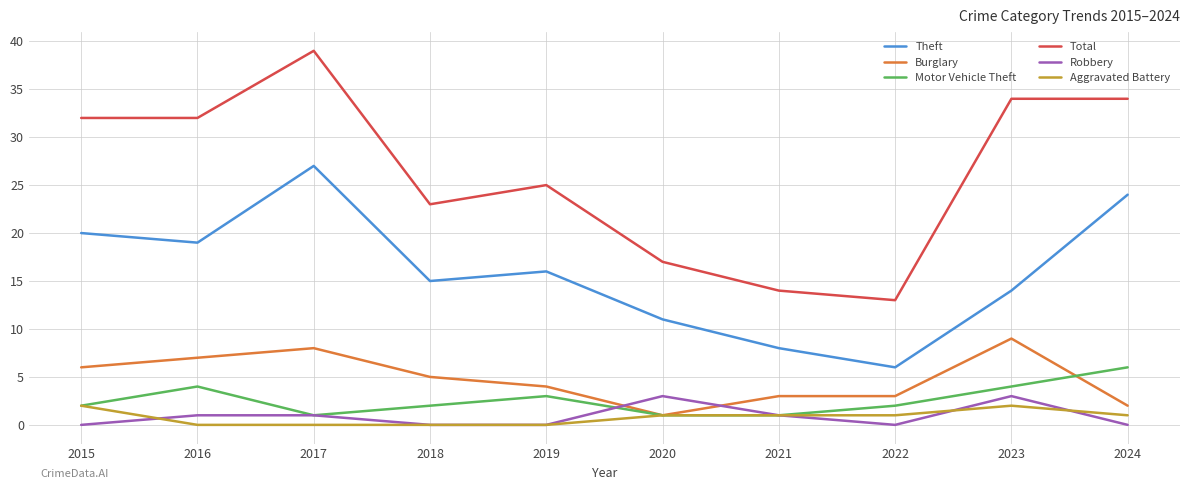

Does the chart have visible grid lines?

Yes